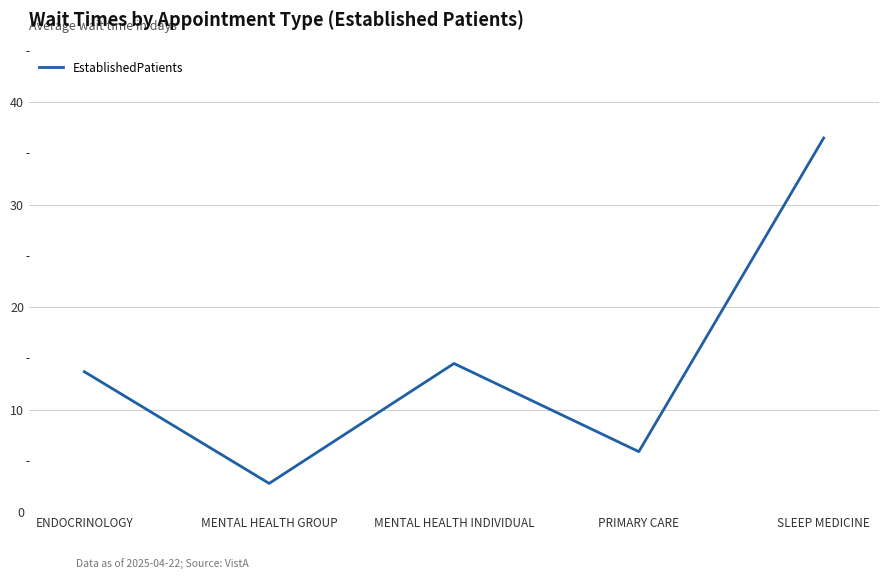

What is the difference between the maximum and second lowest values?

30.6